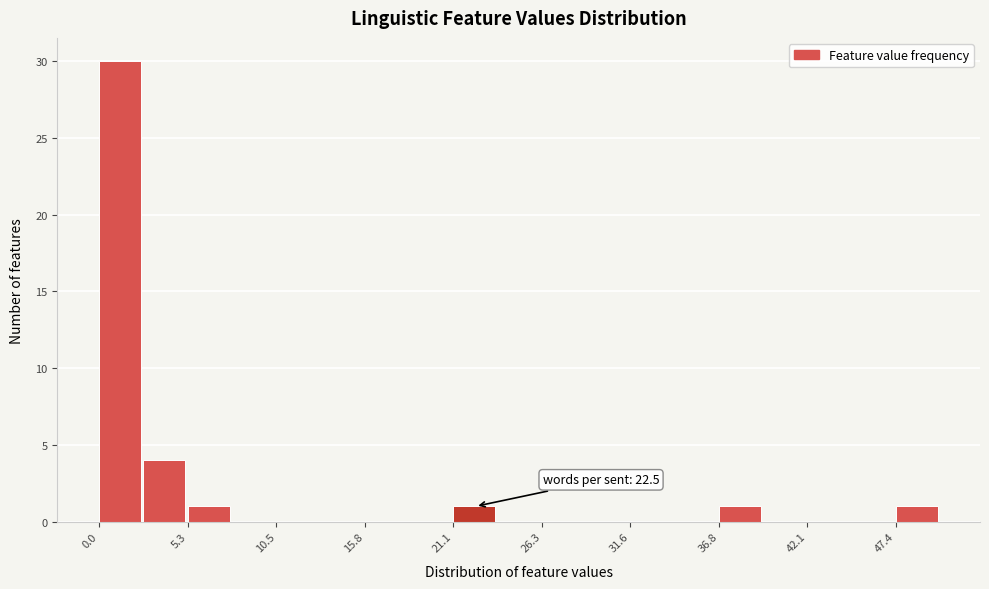

Read against the x-axis, roughly where is the centre of the tallest bar?

1